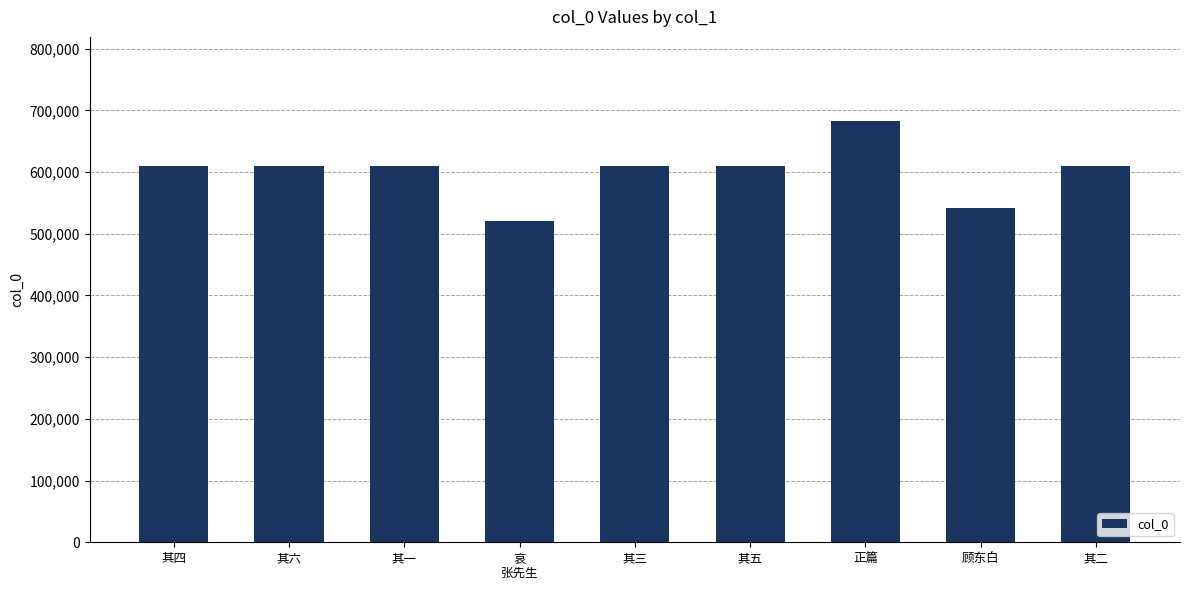

Read the value at 其六.

609247